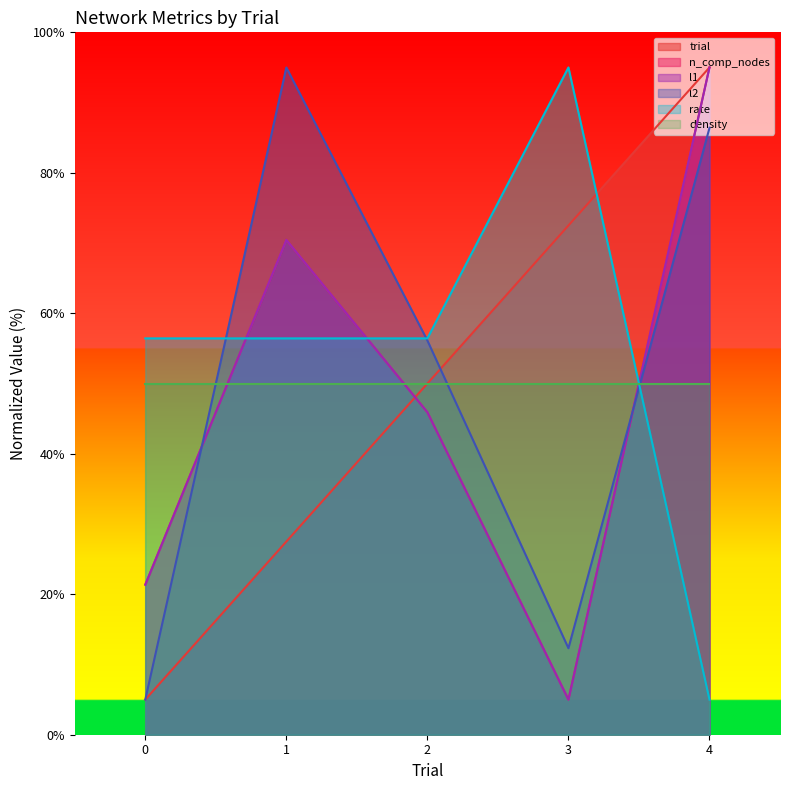

The value of l2 at 2 is 56.1. True or false?

True